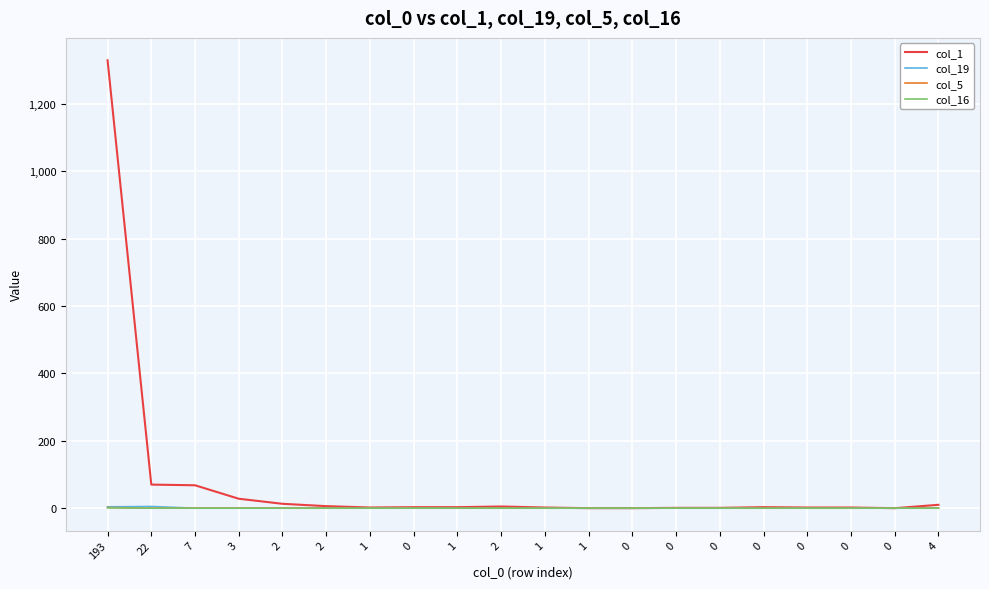

Does the chart have visible grid lines?

Yes